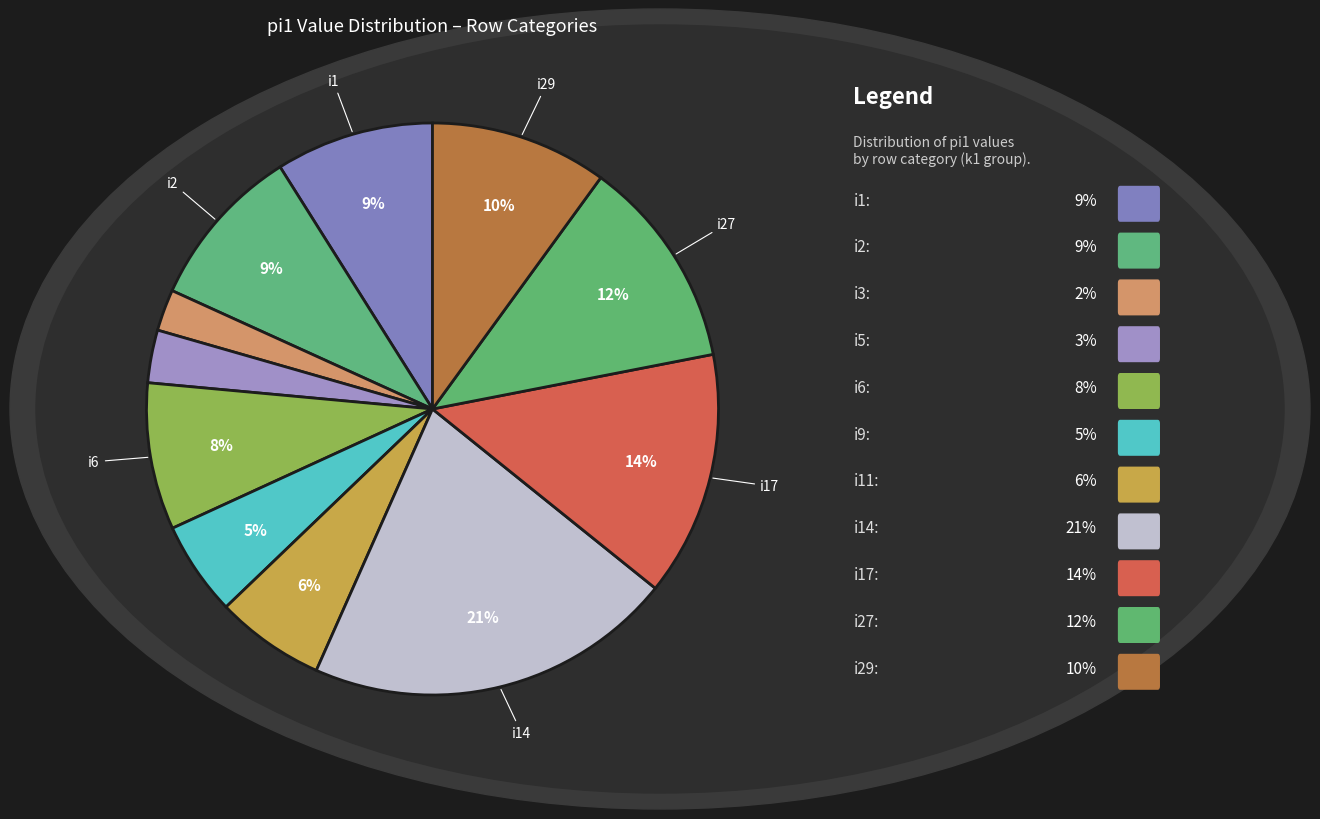

Count the number of slices in the pie.

11